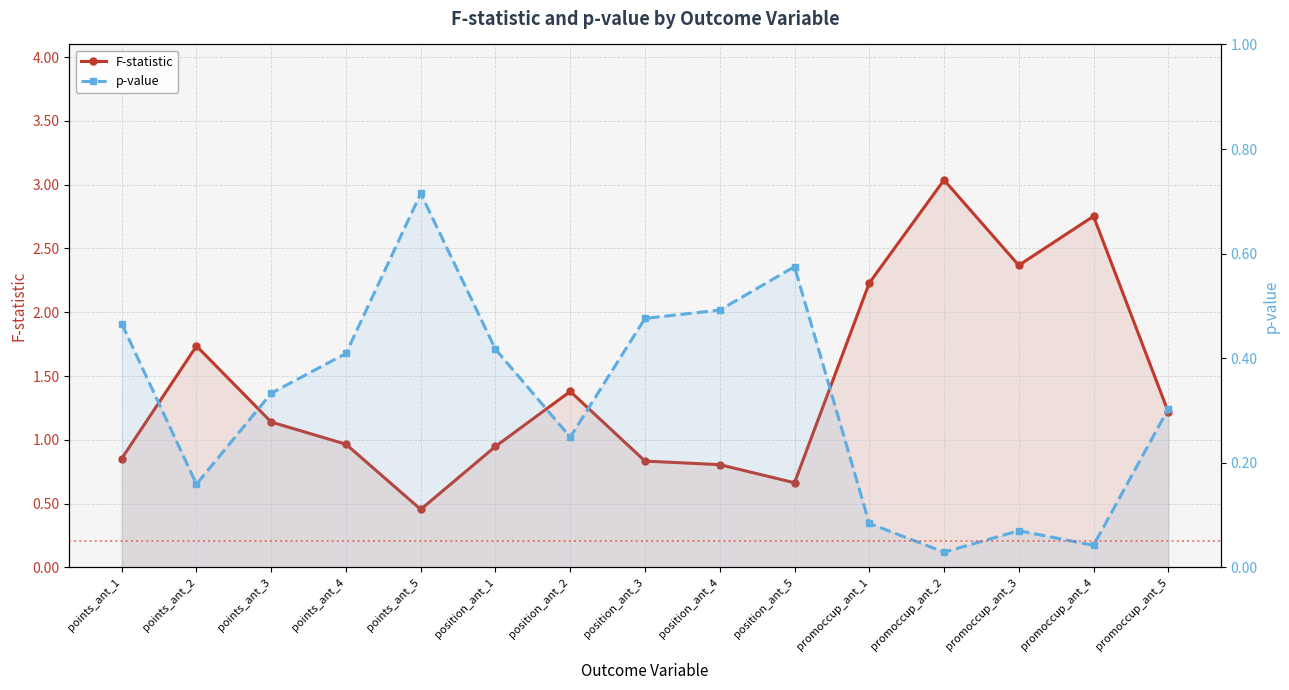

What is the sum of all p-value values?

4.8